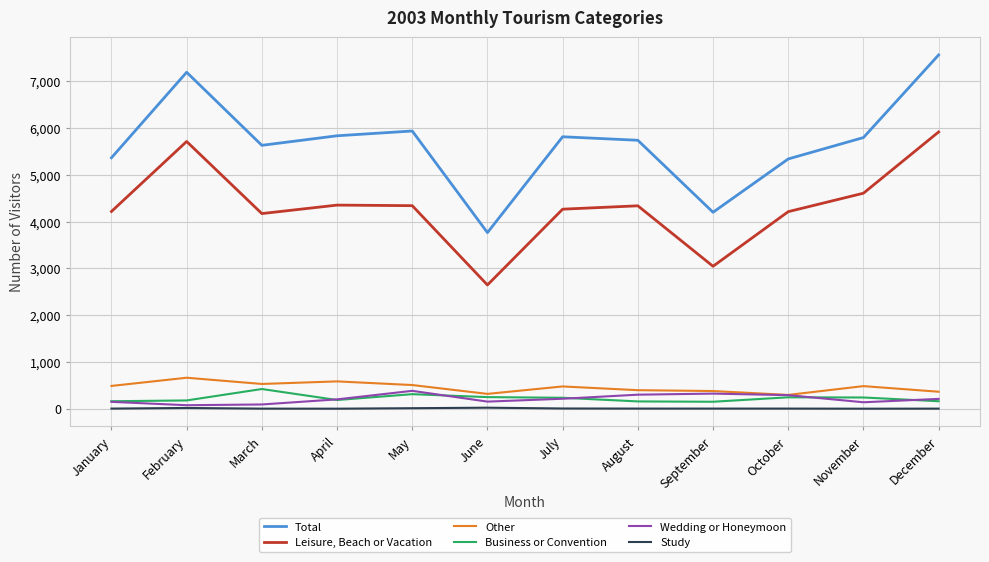

Which category has the highest value across all series?

December